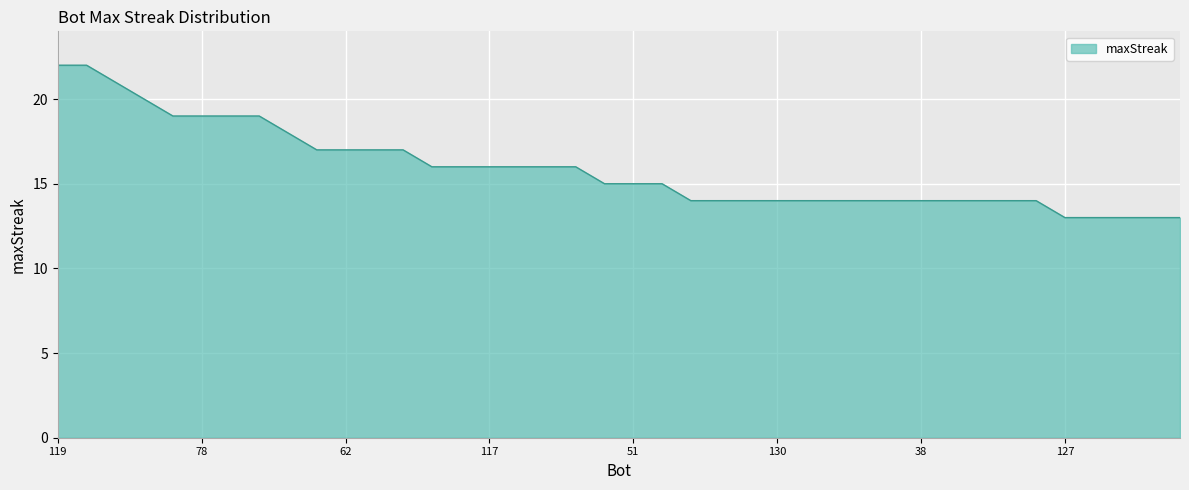

Does the chart display data point markers on the line(s)?

No